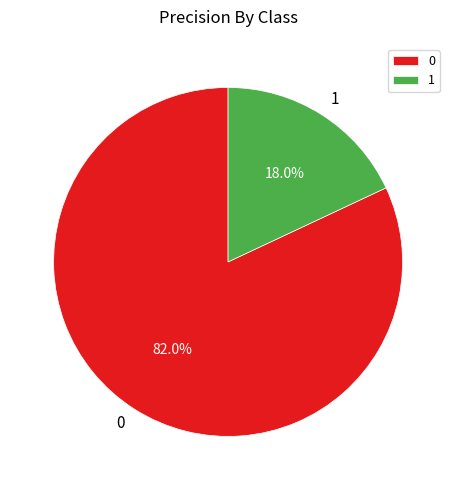

To the nearest percent, what is the combined percentage of 1 and 0?

100%